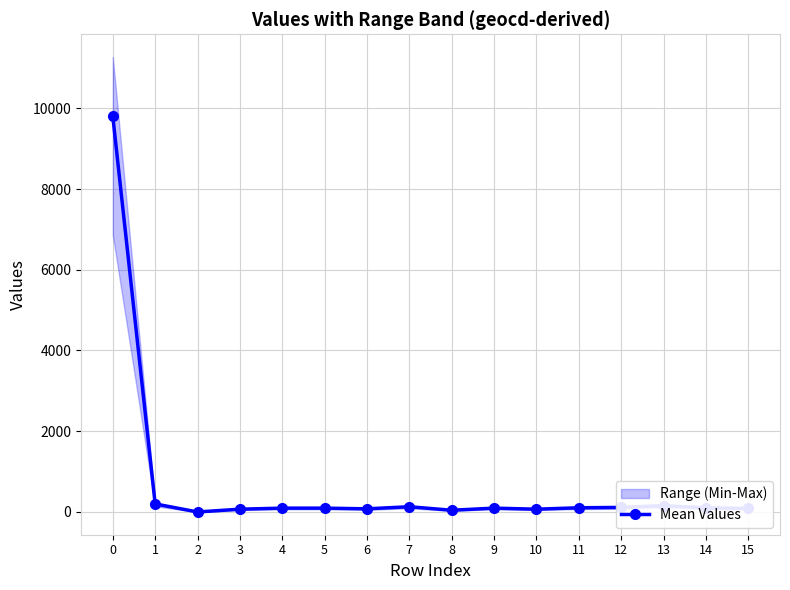

Which has a higher value, 1 or 5?

1